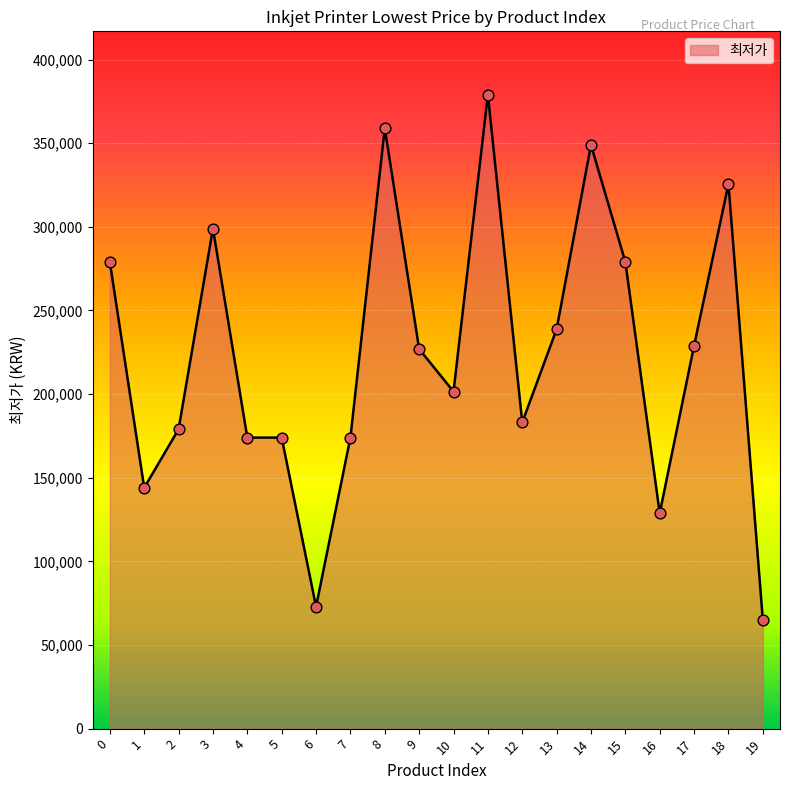

Between 17 and 18, which is larger?

18